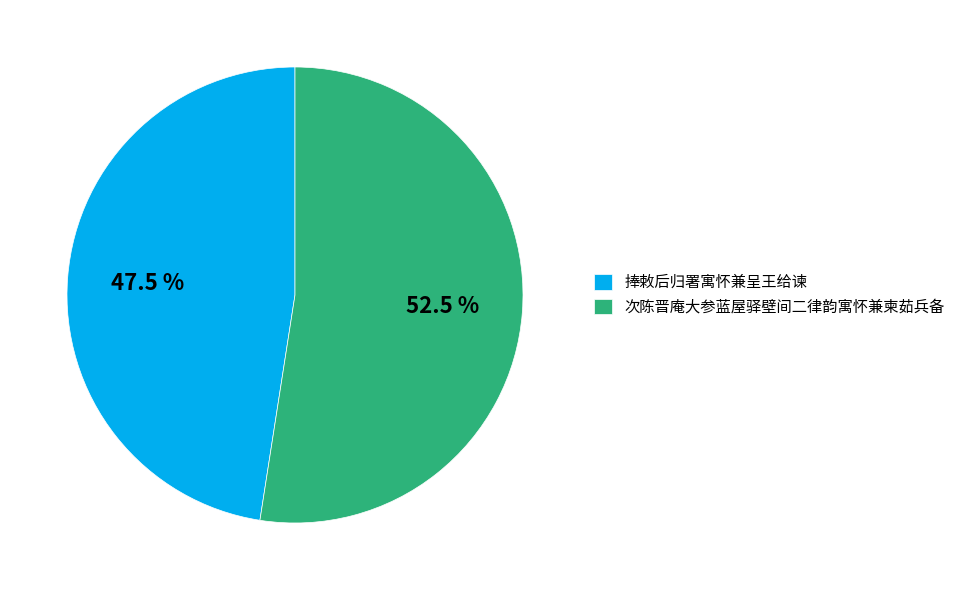

The 捧敕后归署寓怀兼呈王给谏 slice represents 57% of the pie. True or false?

False